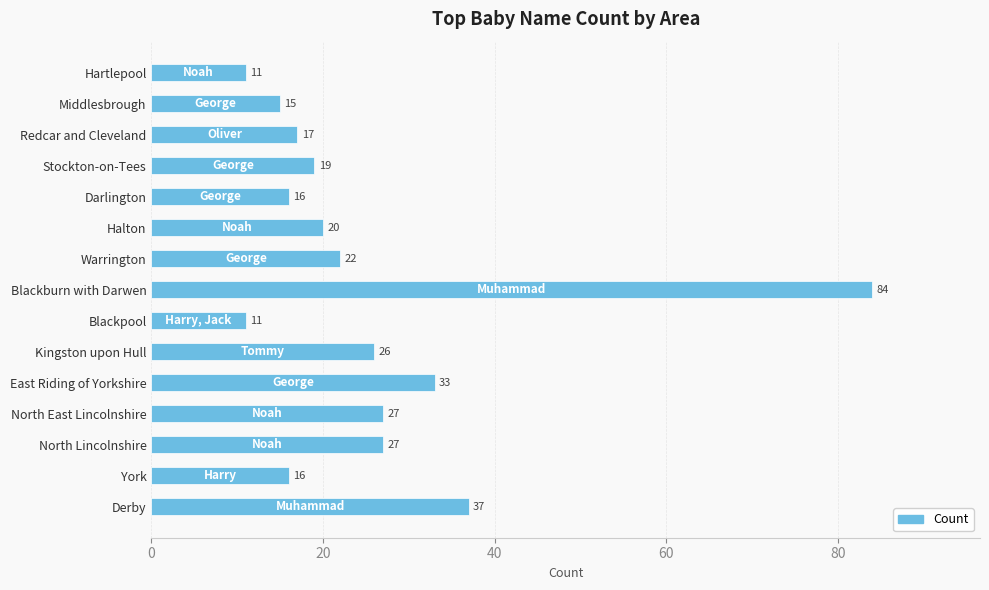

Reading top to bottom, transcribe all the data shown in this chart.

11	15	17	19	16	20	22	84	11	26	33	27	27	16	37